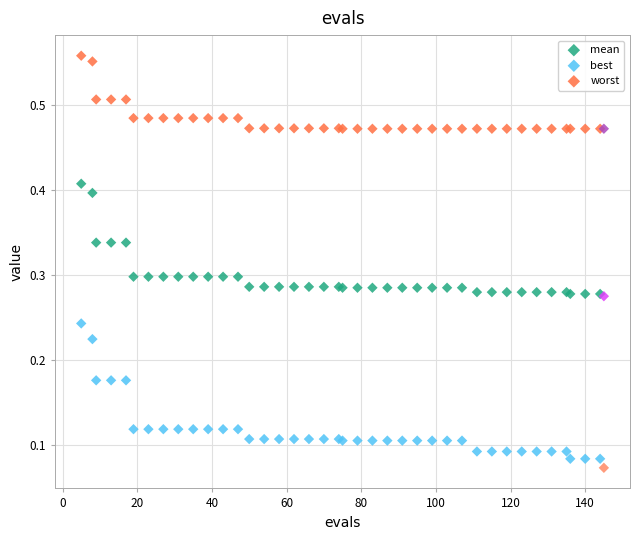

What are all the series names shown in the legend?

mean, best, worst